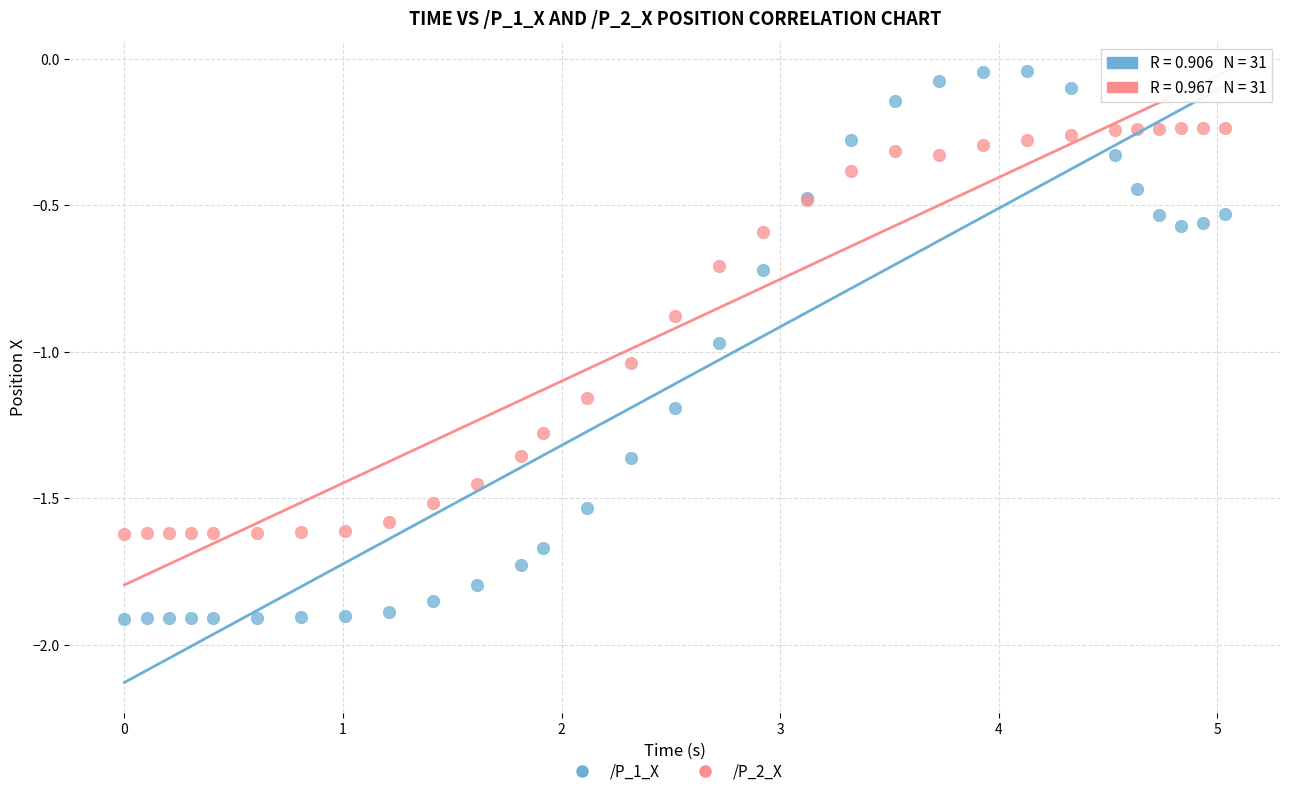

Which series contains the lowest Y value?

/P_1_X